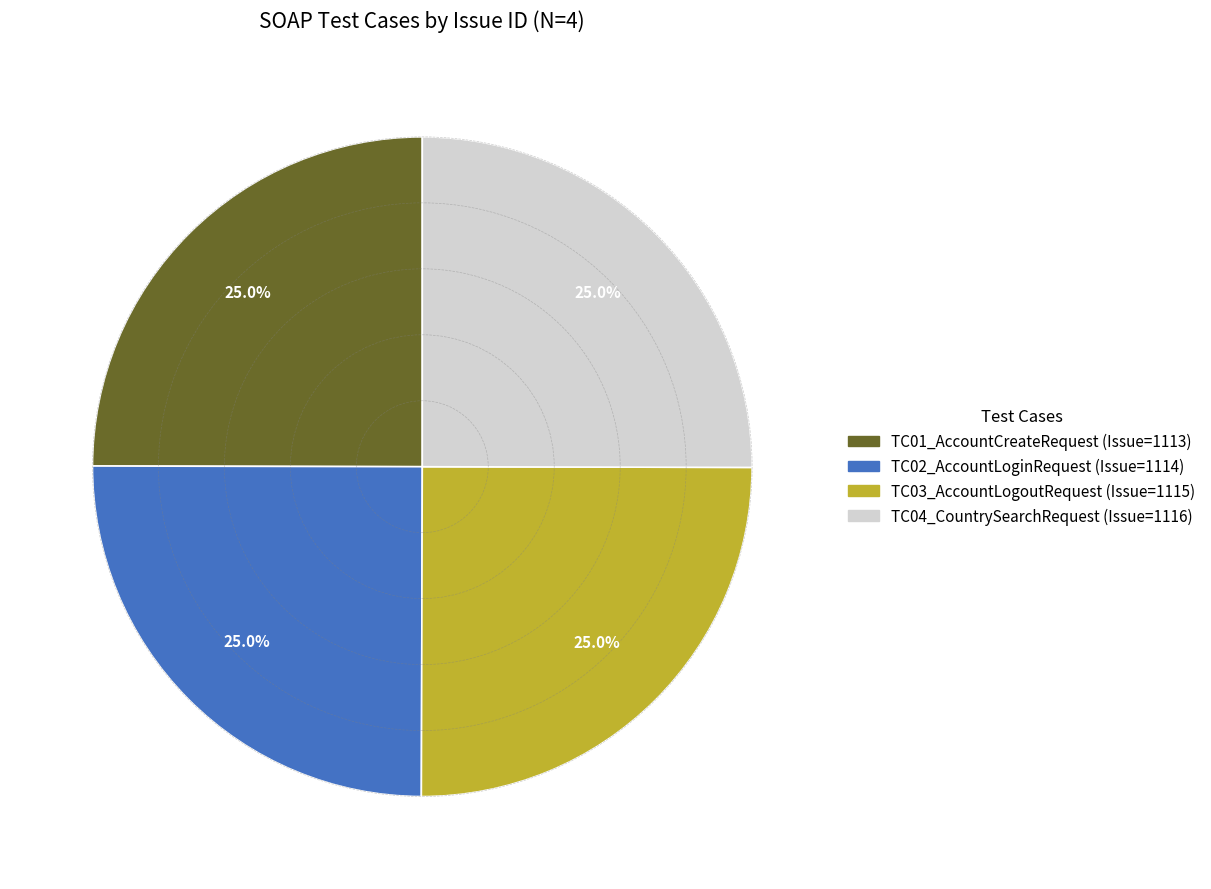

Does TC01_AccountCreateRequest account for over 50% of the chart?

No